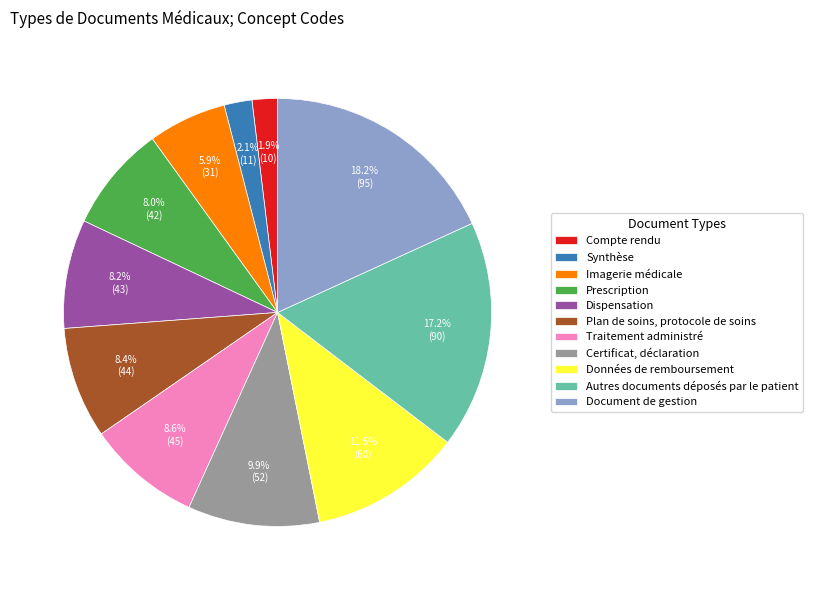

Is it true that Compte rendu is 2% of the pie?

True